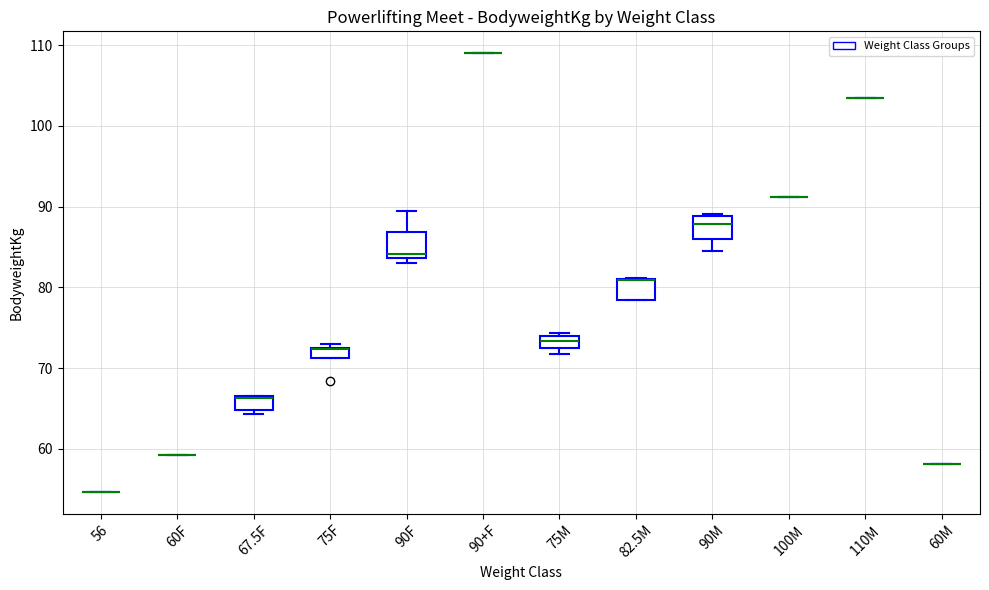

Where is the lower edge of the box for 82.5M on the y-axis? The values are not printed on the chart, so give them approximately, as read against the axis.

78